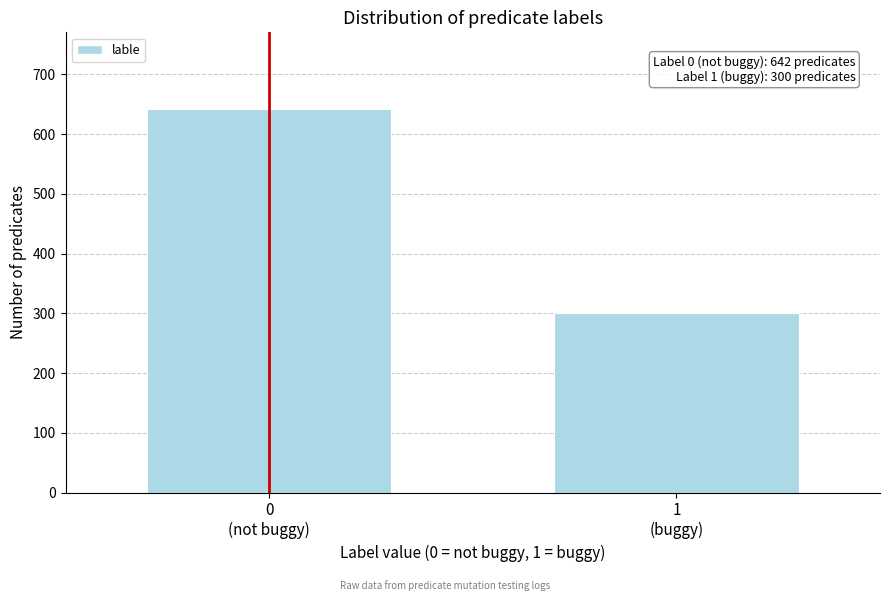

Reading left to right, transcribe all the data shown in this chart.

642	300